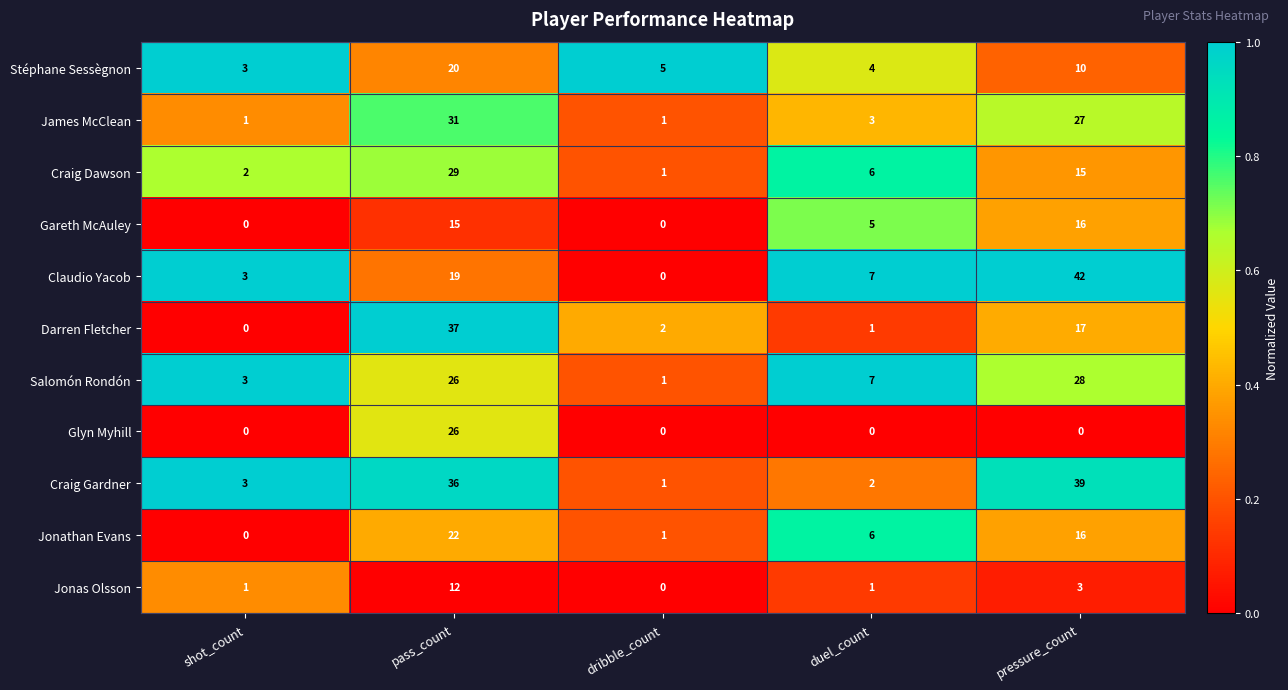

At which label does Jonathan Evans first exceed 6?

pass_count